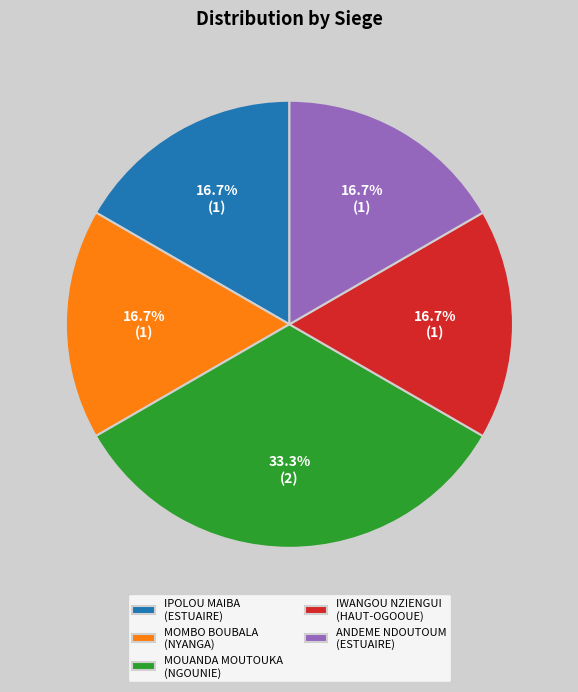

Is there any slice that represents more than half of the pie?

No